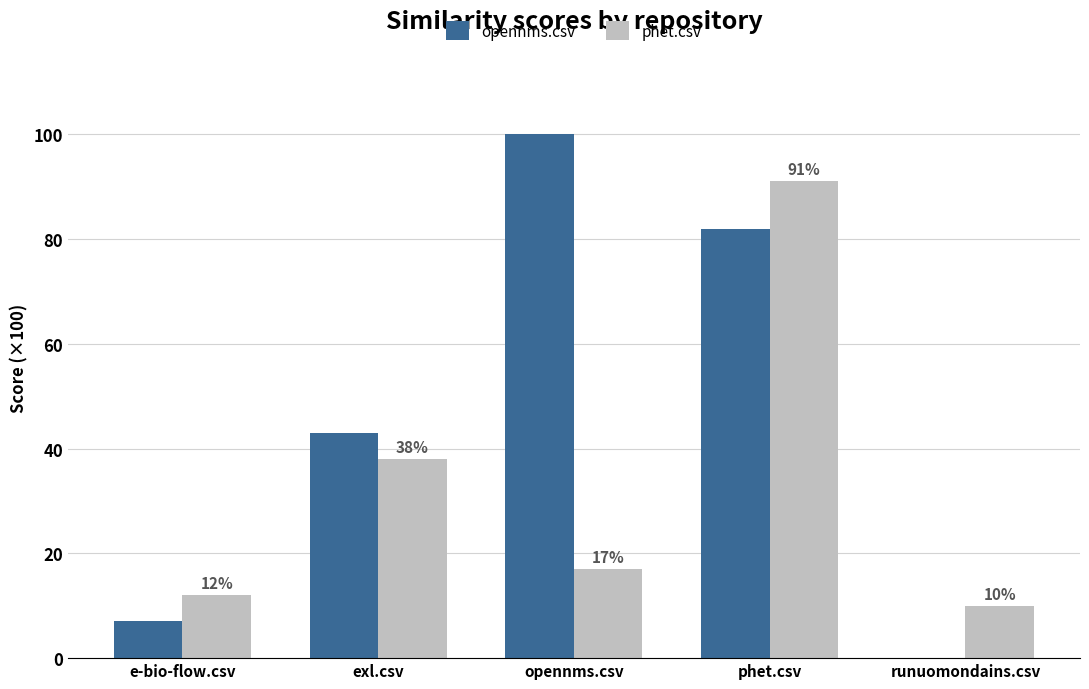

Read the phet.csv value at exl.csv.

38.0